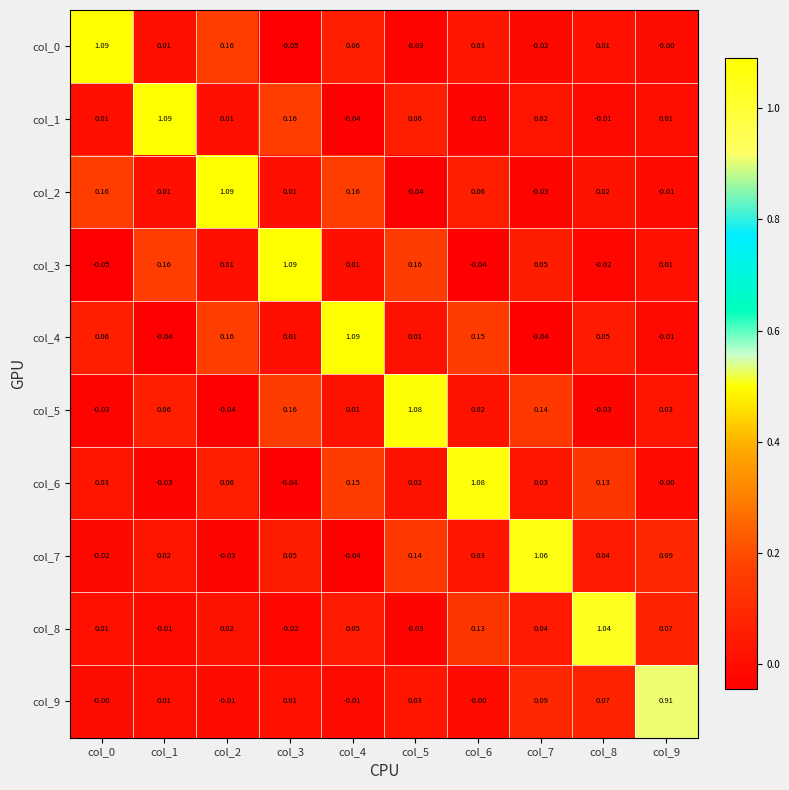

Is the value of col_0 at col_2 greater than the value of col_9 at col_4?

Yes